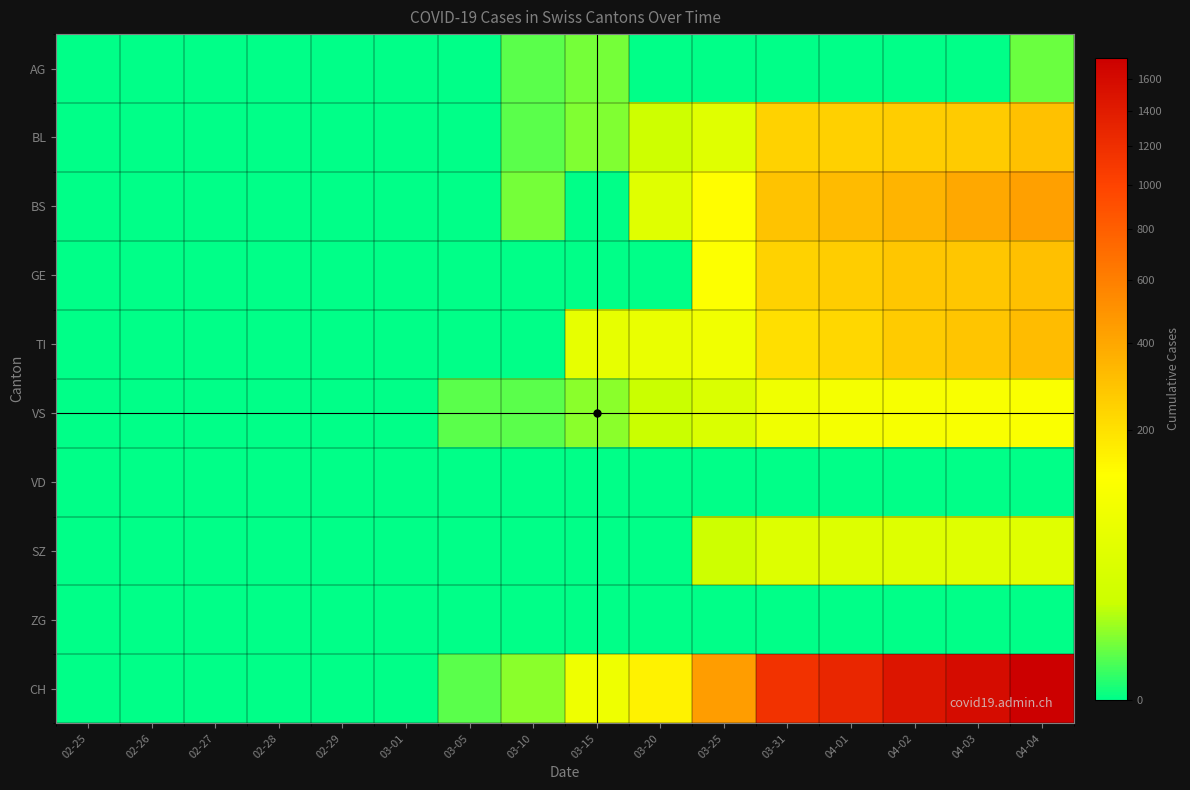

Between 03-31 and 02-26, which is larger?

03-31